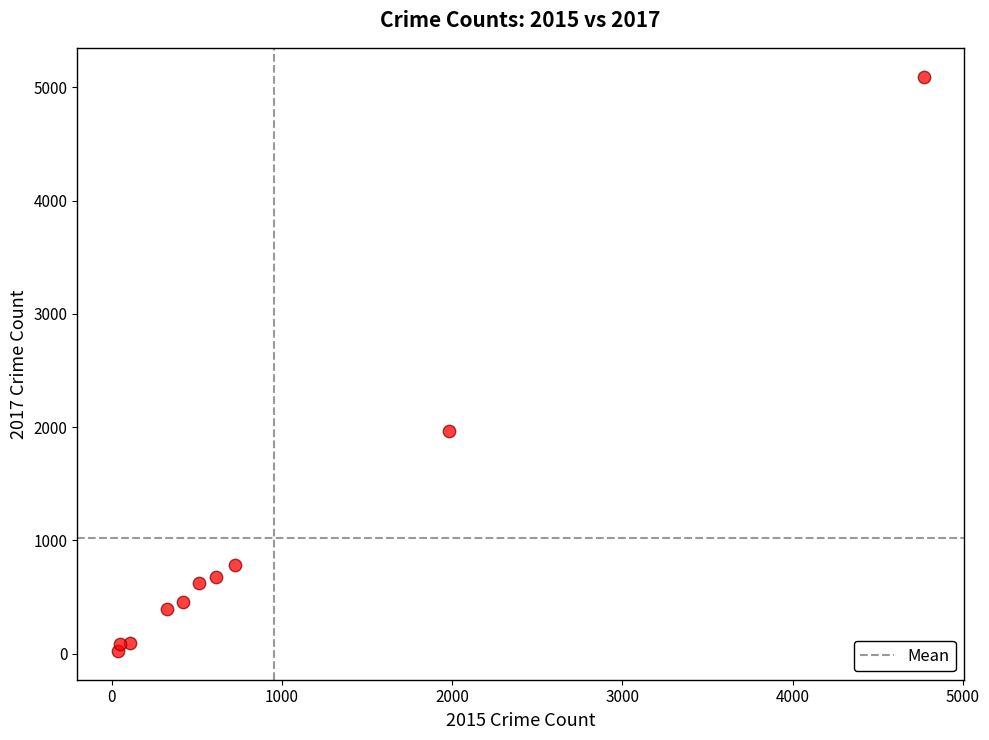

What is the range of Y values (max minus min)?

5073